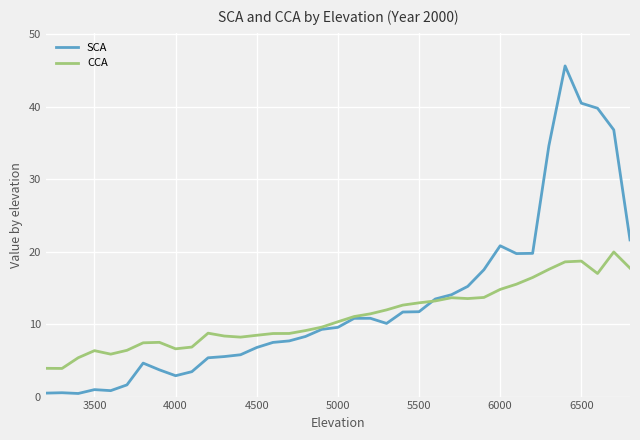

Rank the series by their maximum value, from highest to lowest.

SCA, CCA